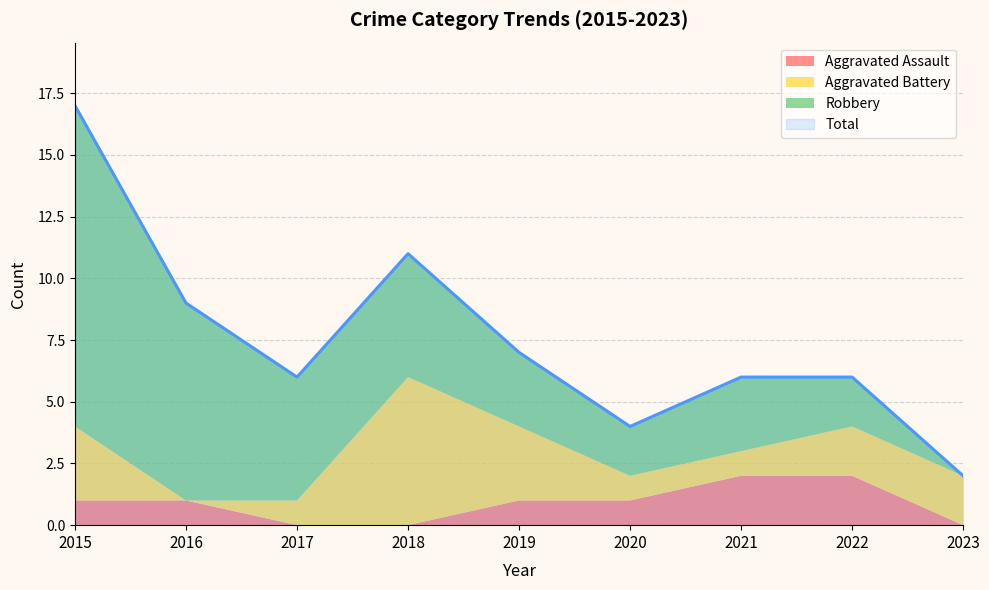

What are all the series names shown in the legend?

Aggravated Assault, Aggravated Battery, Robbery, Total